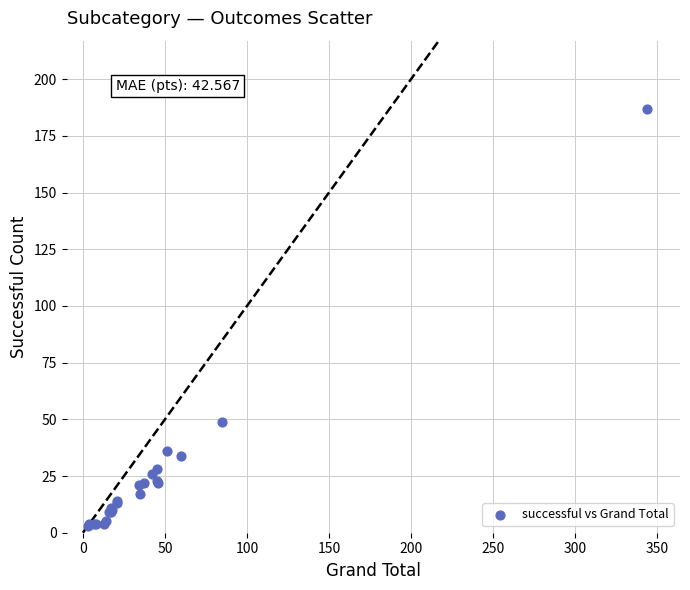

What Y value in the scatter plot is closest to 95?

49